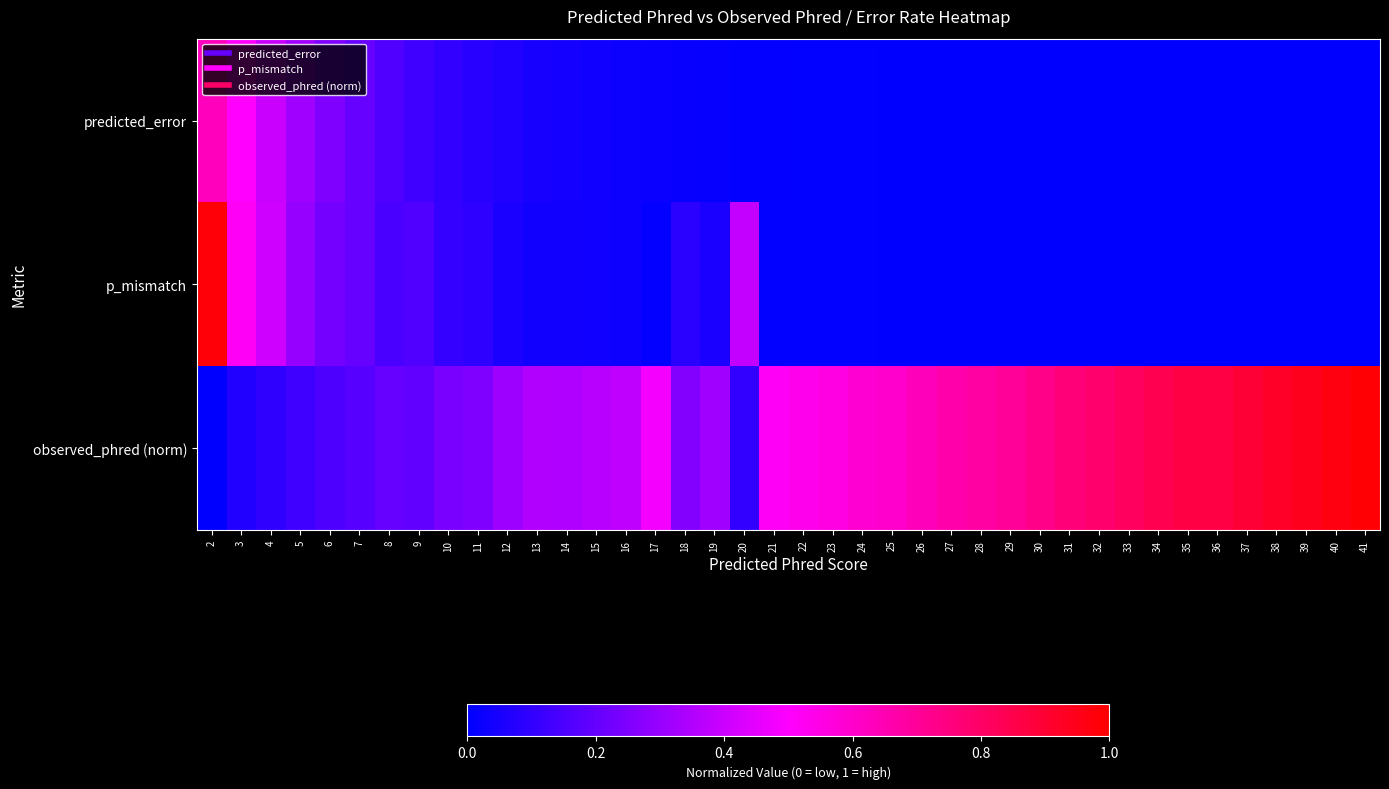

Which series has the largest total across all categories?

observed_phred (norm)